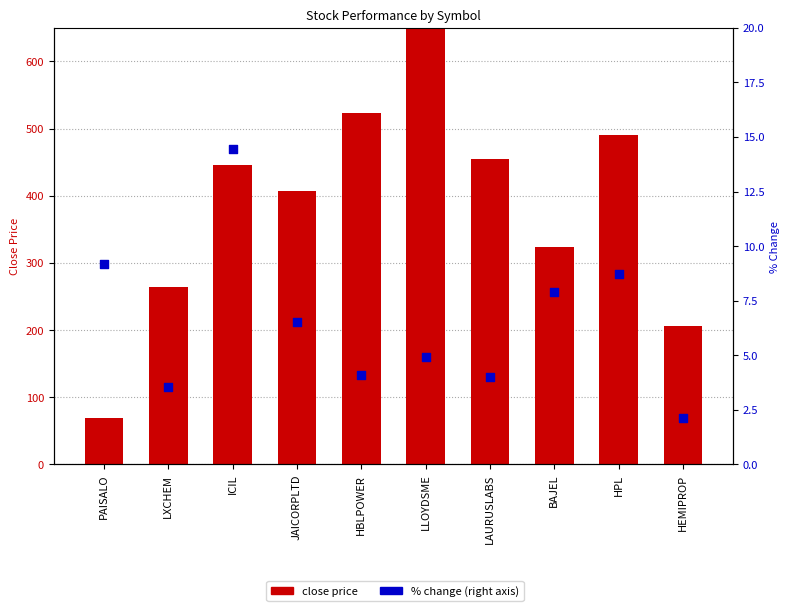

Which series contains the highest Y value?

close